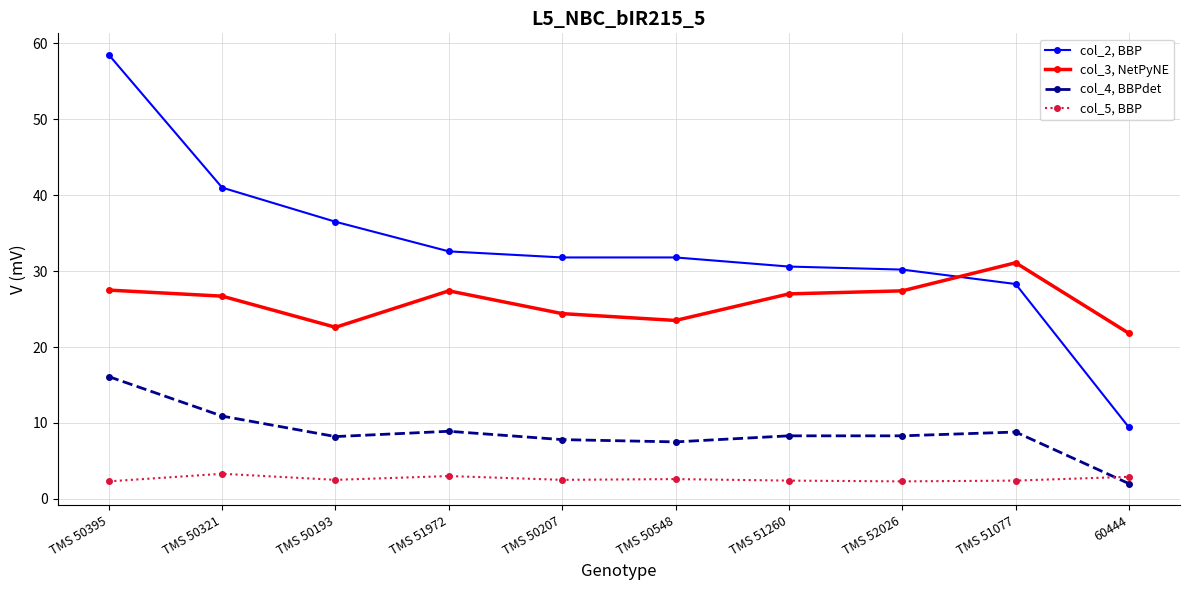

List the series in order of their peak value, lowest first.

col_5, BBP, col_4, BBPdet, col_3, NetPyNE, col_2, BBP